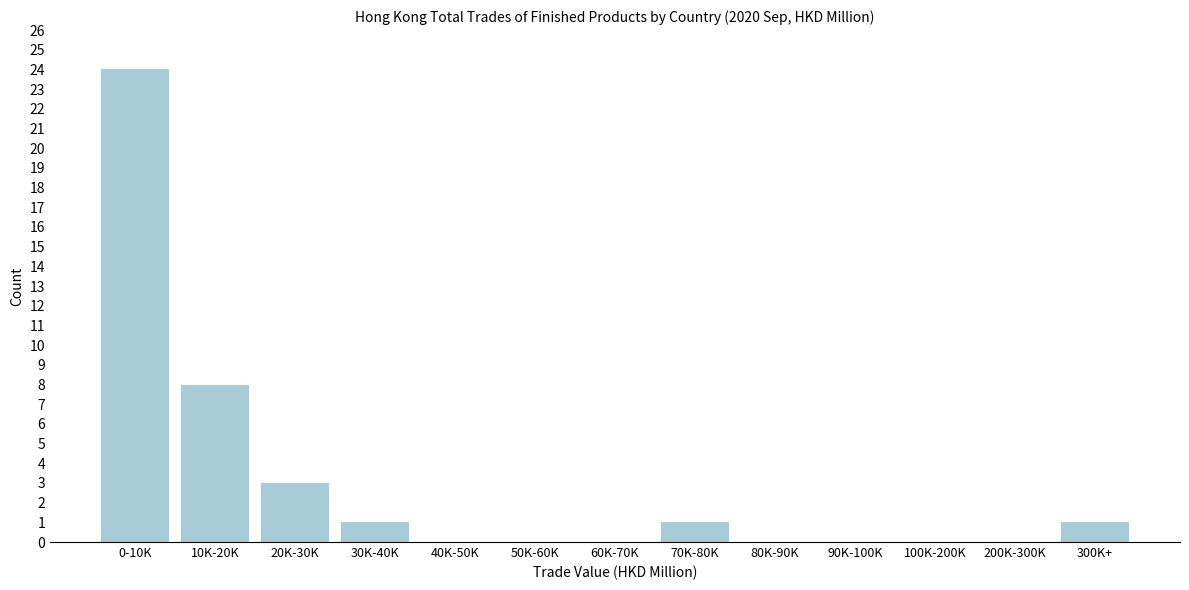

Reading left to right, transcribe all the data shown in this chart.

0-10K=24	10K-20K=8	20K-30K=3	30K-40K=1	40K-50K=0	50K-60K=0	60K-70K=0	70K-80K=1	80K-90K=0	90K-100K=0	100K-200K=0	200K-300K=0	300K+=1